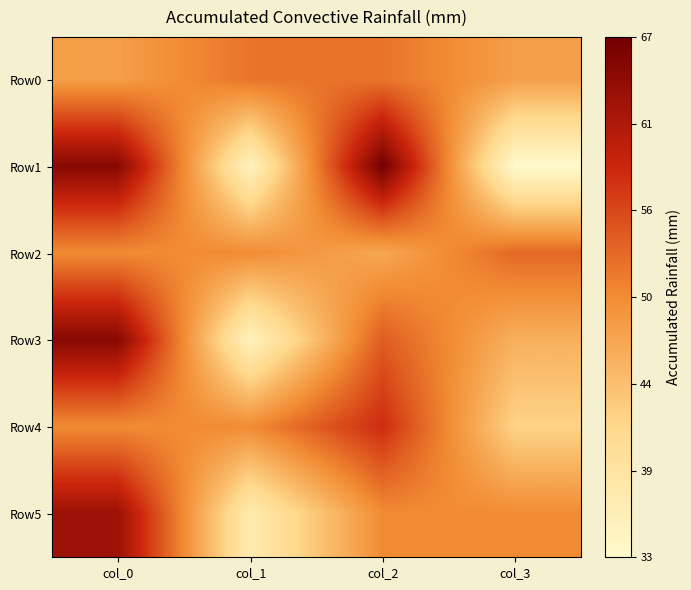

Which label corresponds to the smallest value in the chart?

col_3